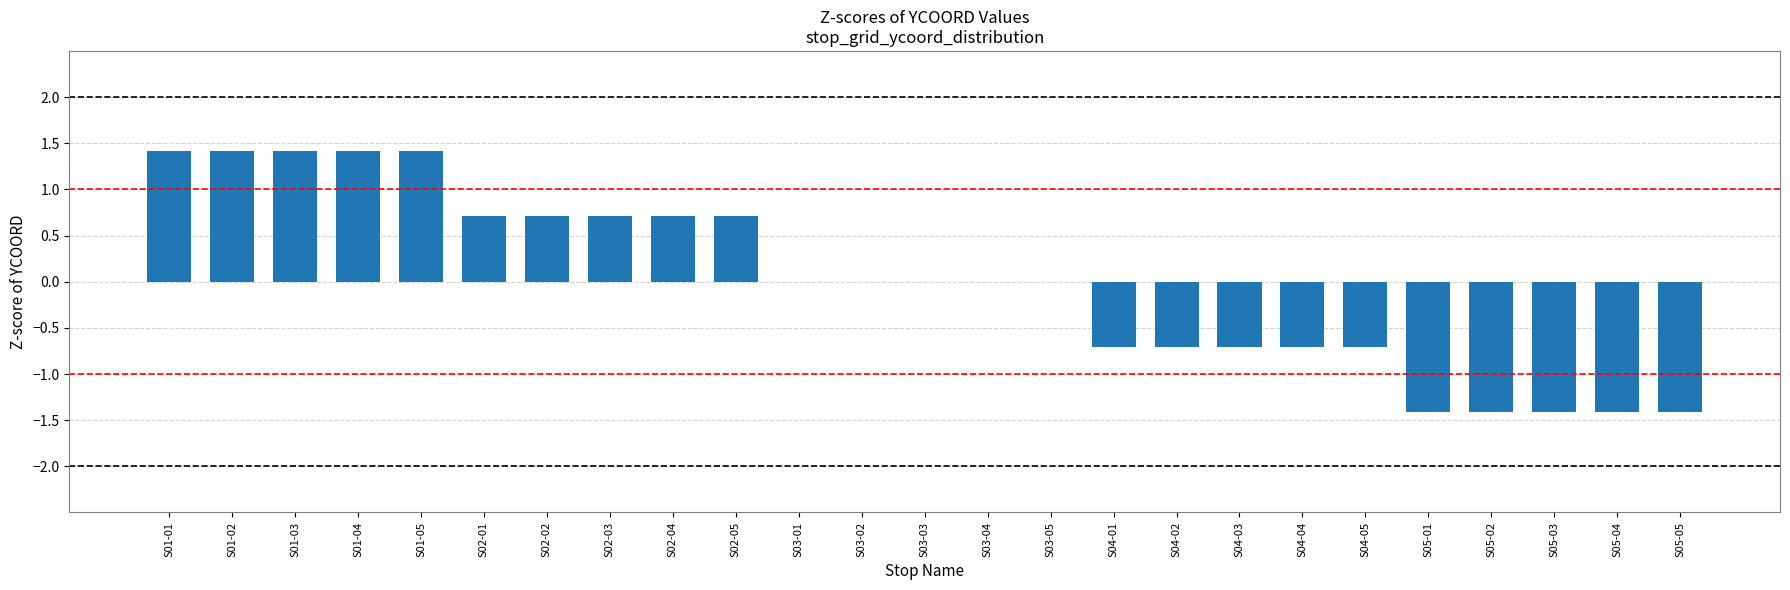

True or false: the data shows 1.4 at S01-04.

True